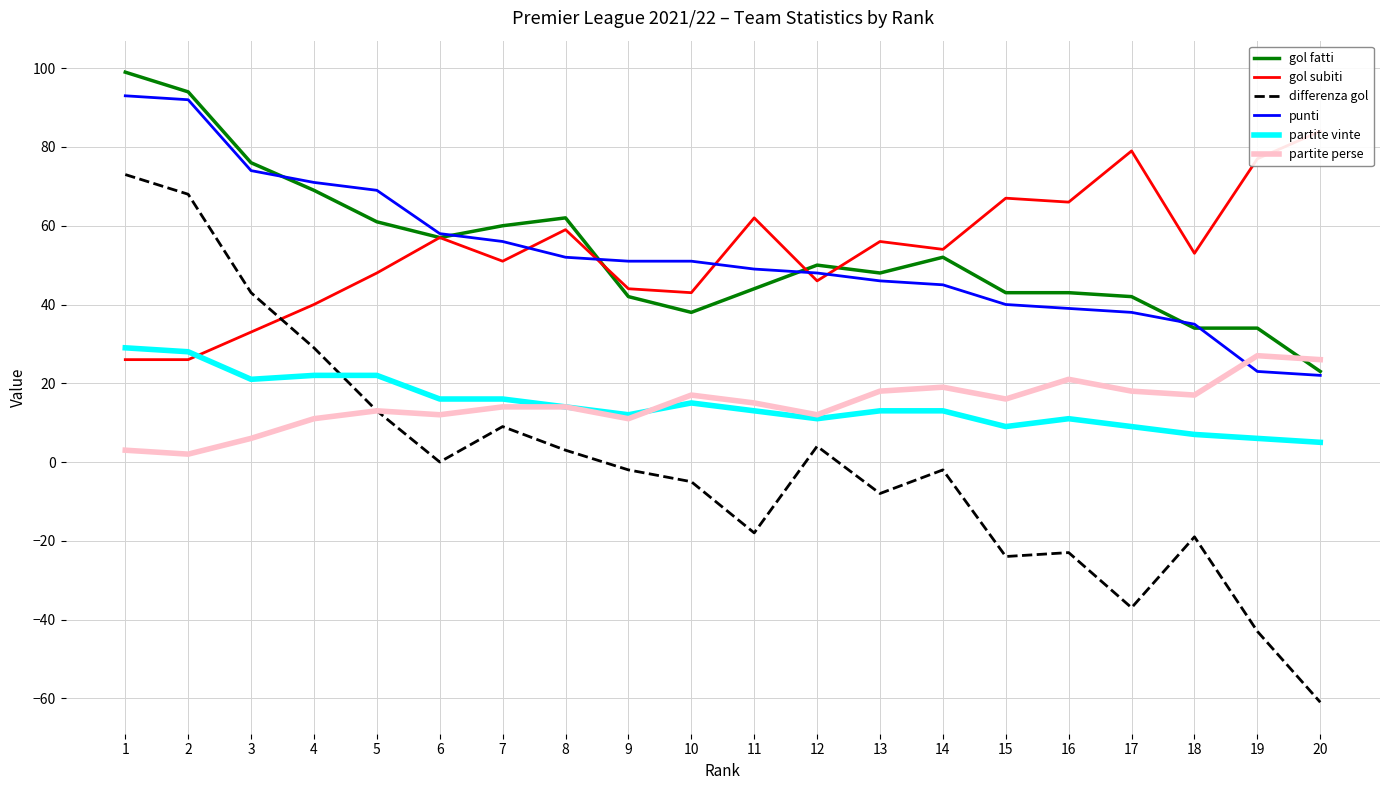

How many intersections are there between differenza gol and gol subiti?

1